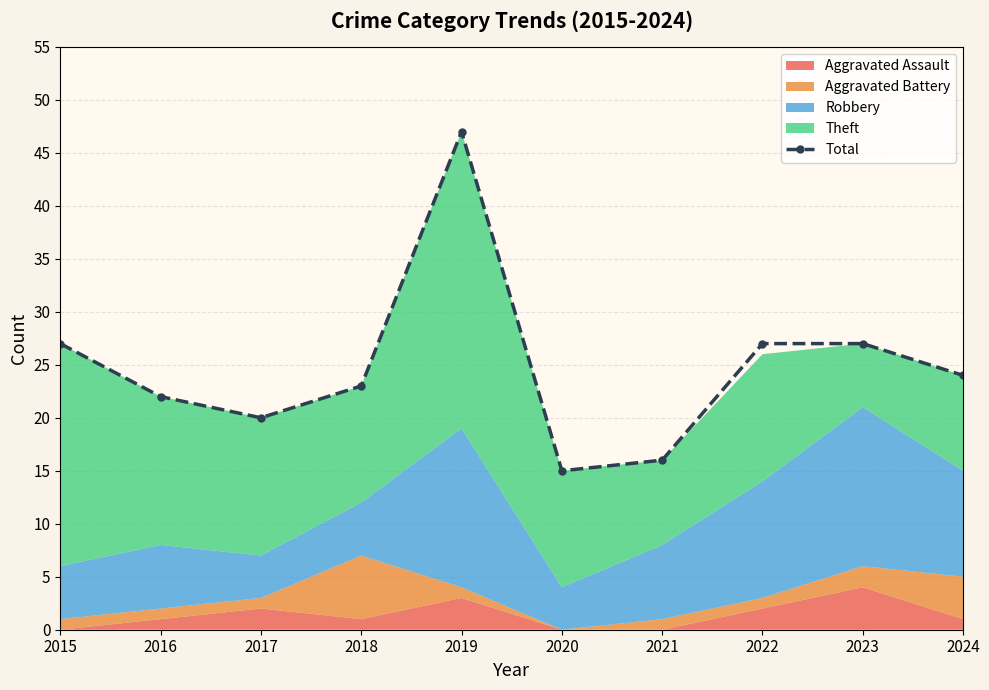

What is the difference between the second highest and minimum values?

12